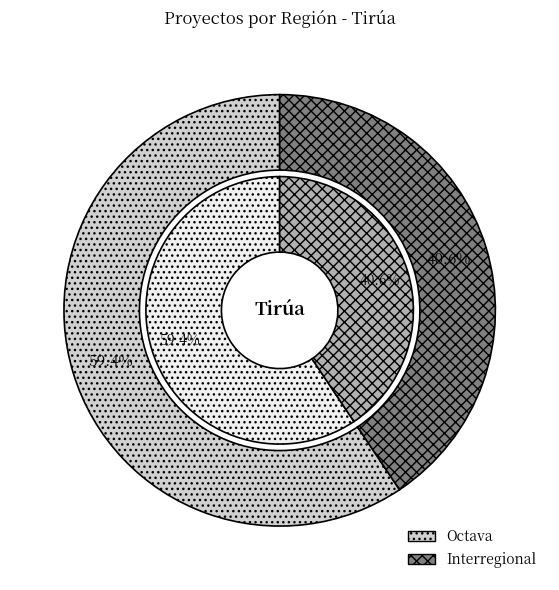

To the nearest percent, what is the combined percentage of Octava and Interregional?

100%